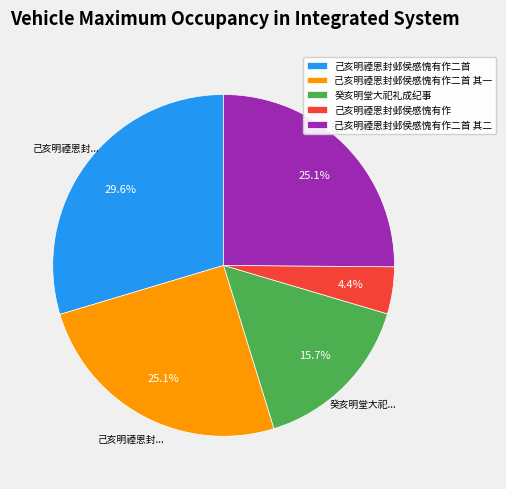

True or false: 己亥明禋恩封邺侯感愧有作二首 其一 accounts for 38% of the total.

False